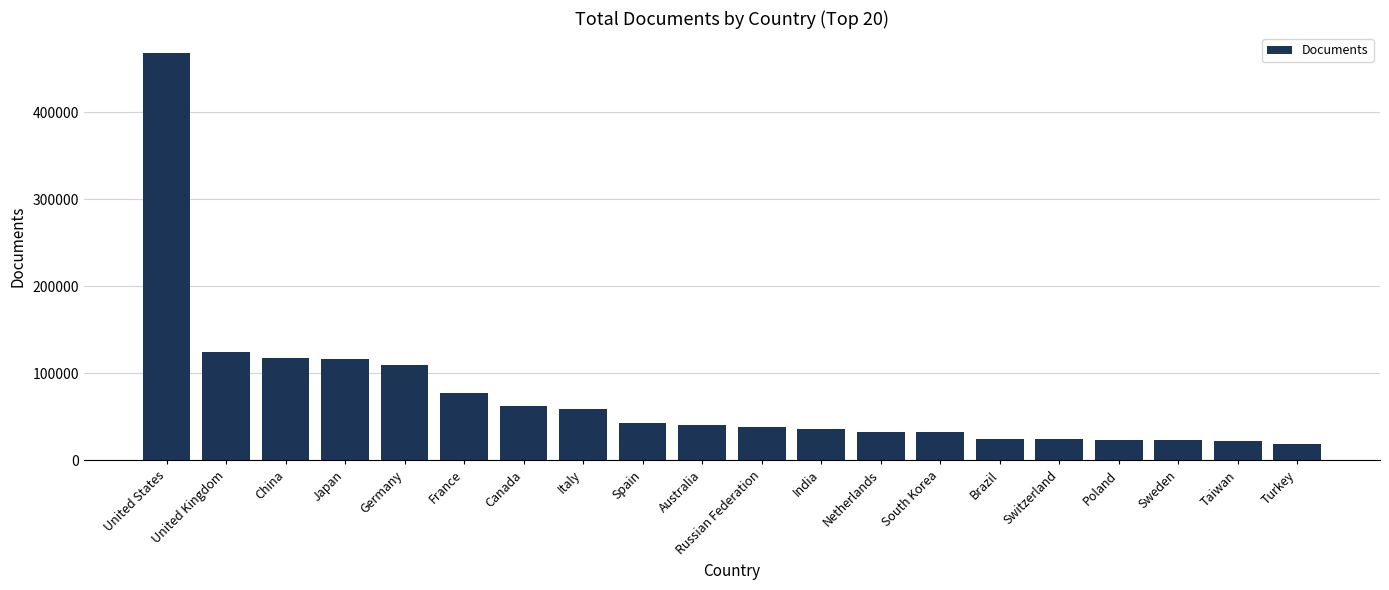

Is it true that the value at Spain is 43354?

True